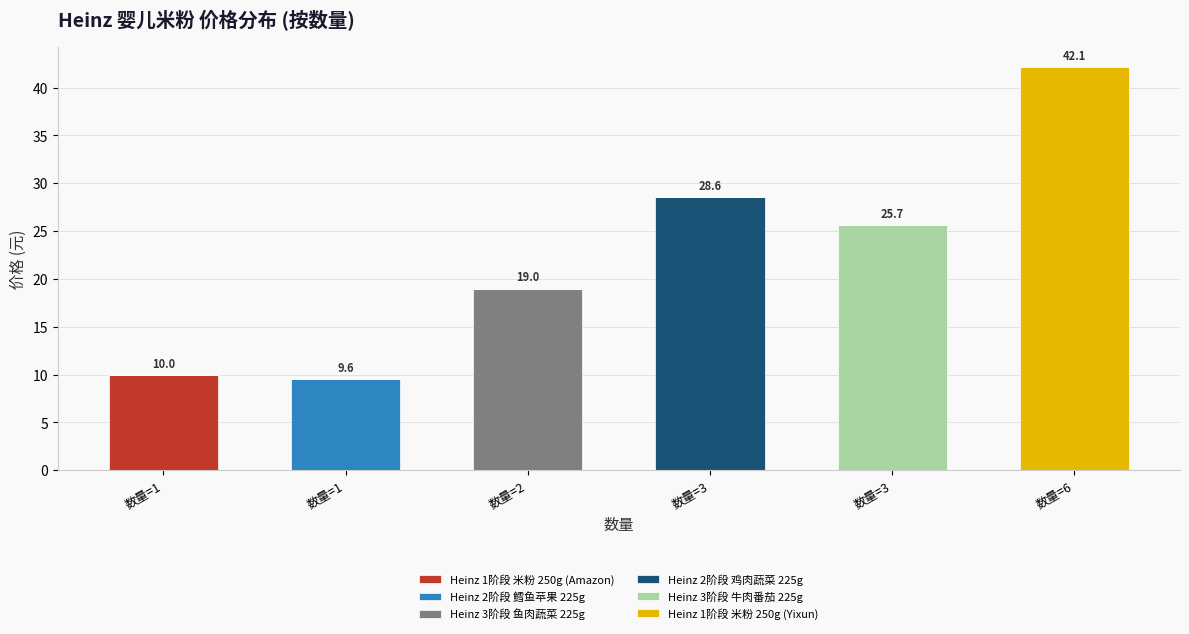

What is the difference between the Heinz 1阶段 米粉 250g (Amazon) values at 数量=1 and 数量=6?

10.0